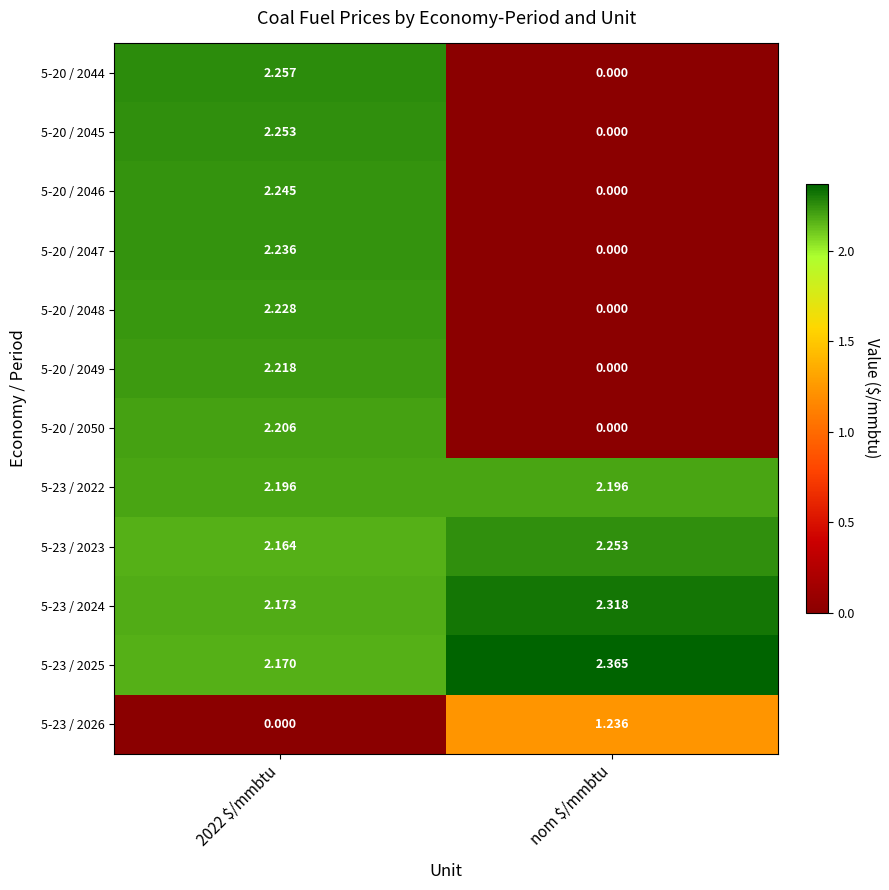

Which category has the highest value across all series?

nom $/mmbtu